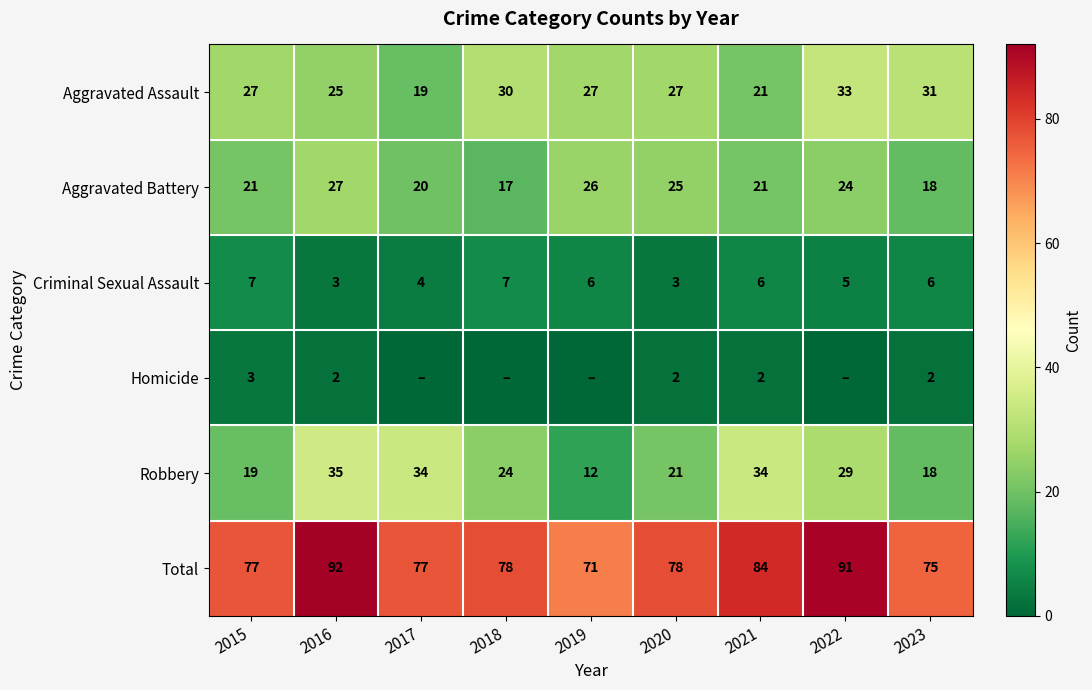

What is the minimum value for Aggravated Battery?

17